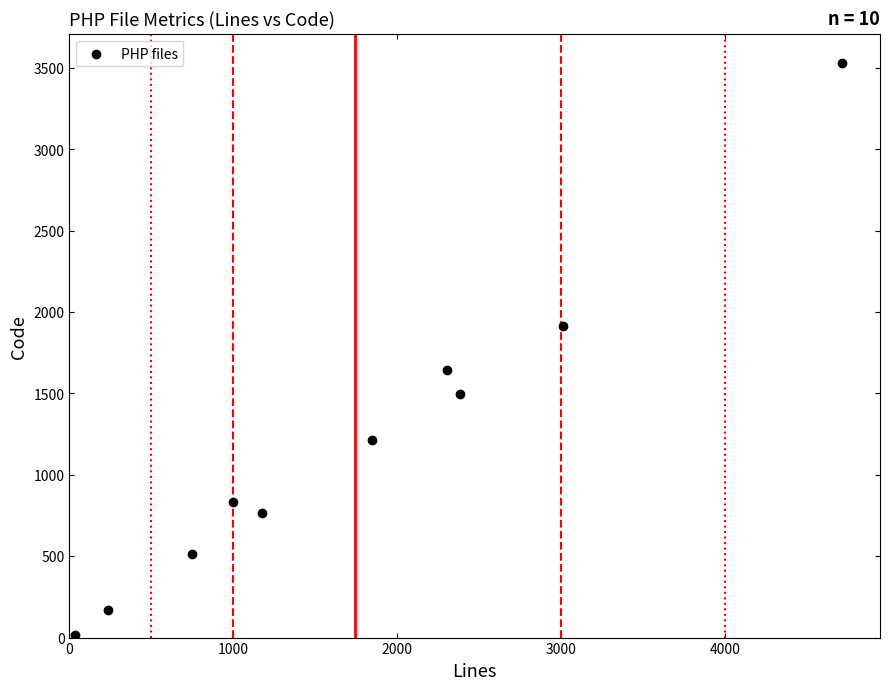

What is the average Y value?

1210